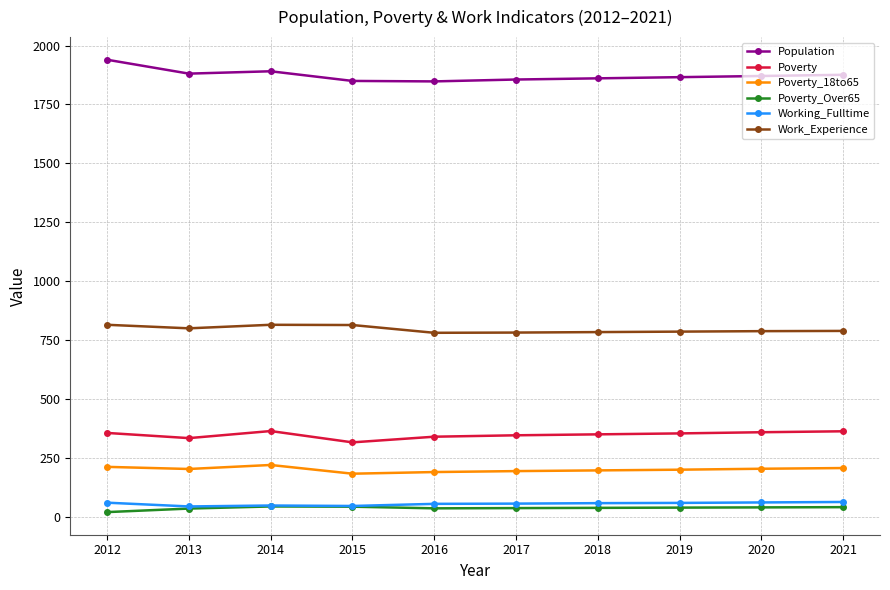

Read the Poverty value at 2015.

316